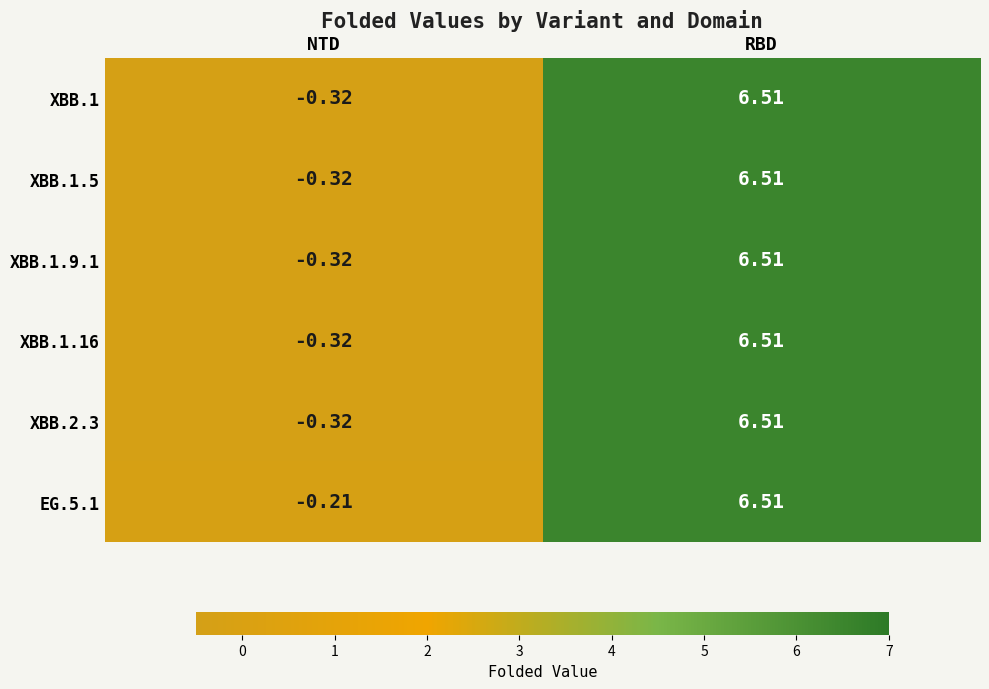

Rank the categories by EG.5.1 value from lowest to highest.

NTD, RBD